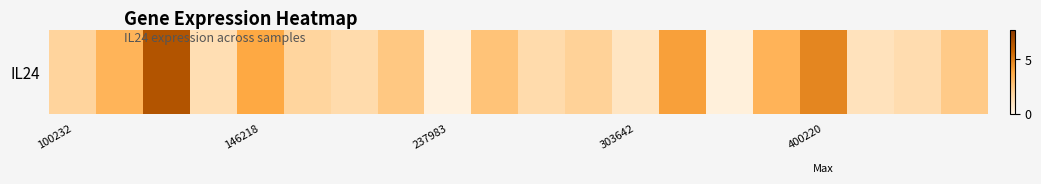

The chart shows a value of 4.5 at 15. True or false?

False